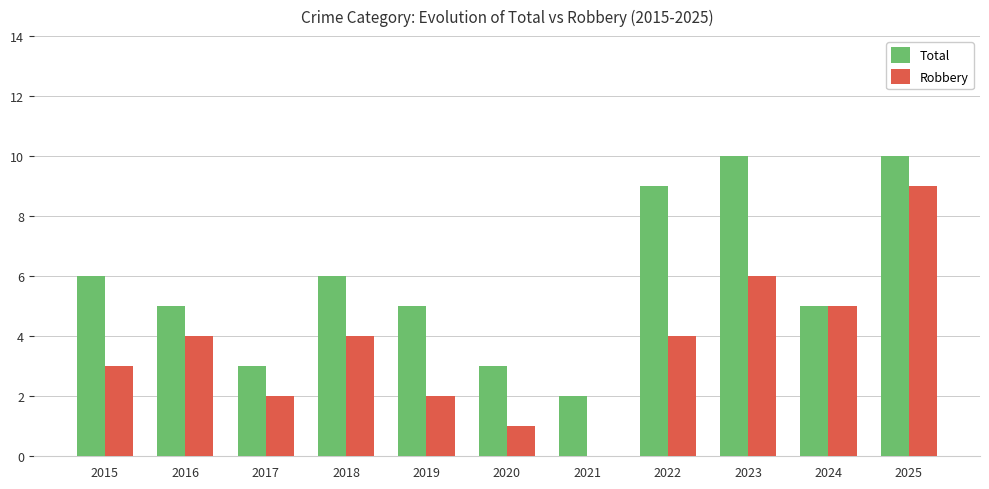

Reading right to left, list all the values displayed in this chart.

Total: 10	5	10	9	2	3	5	6	3	5	6
Robbery: 9	5	6	4	0	1	2	4	2	4	3